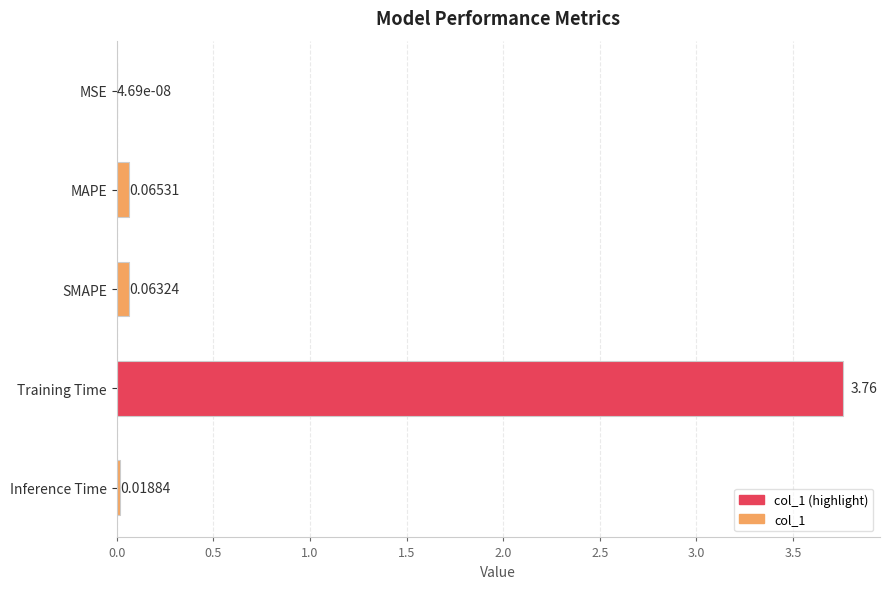

How many series are shown in this chart?

1